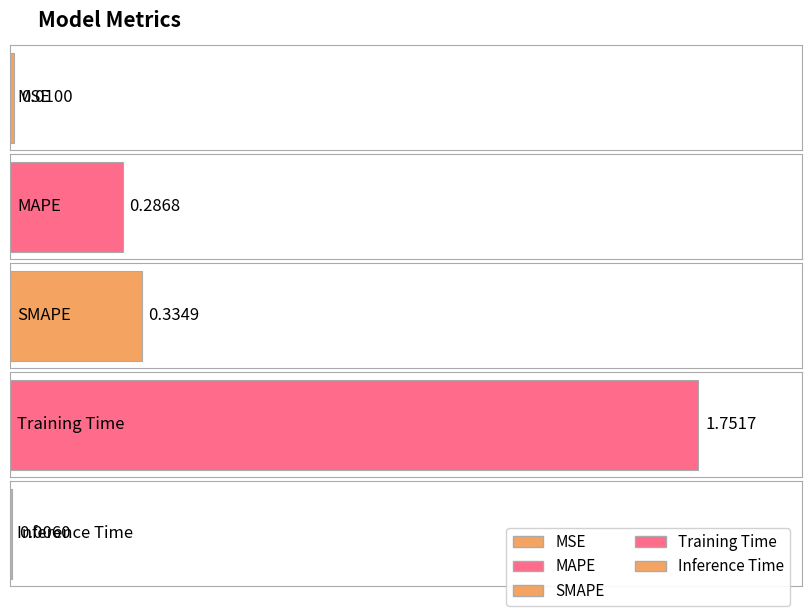

Are the bars grouped side by side (vs. stacked)?

No